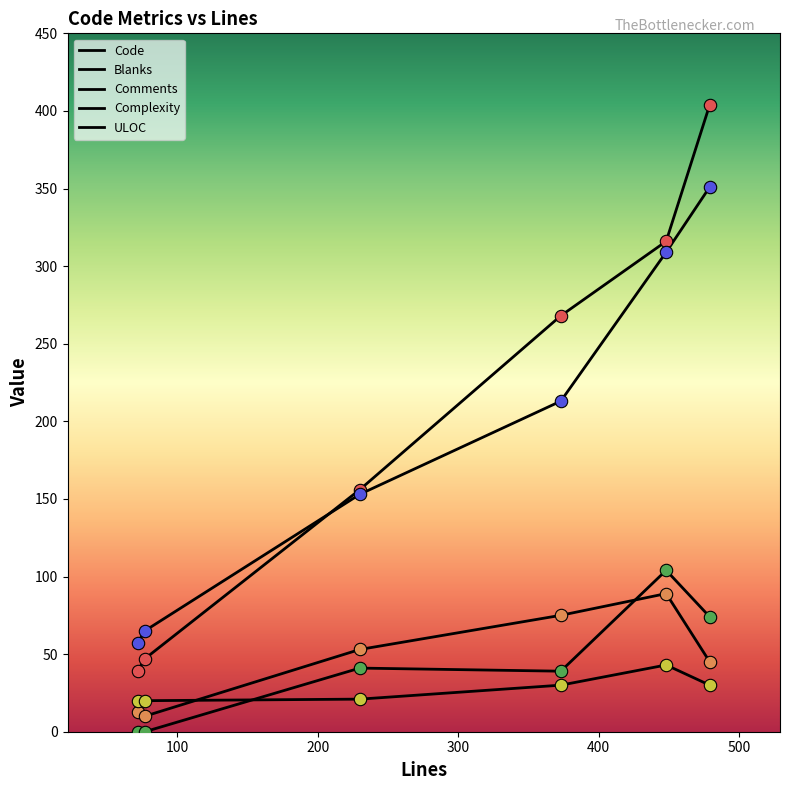

Which series has the largest total across all categories?

Code